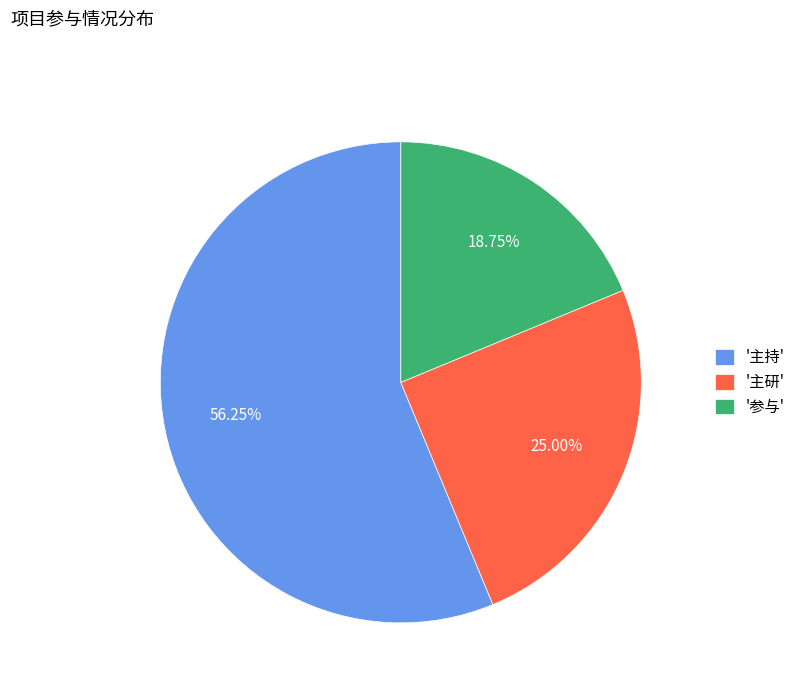

Rank the categories by value from highest to lowest.

'主持', '主研', '参与'